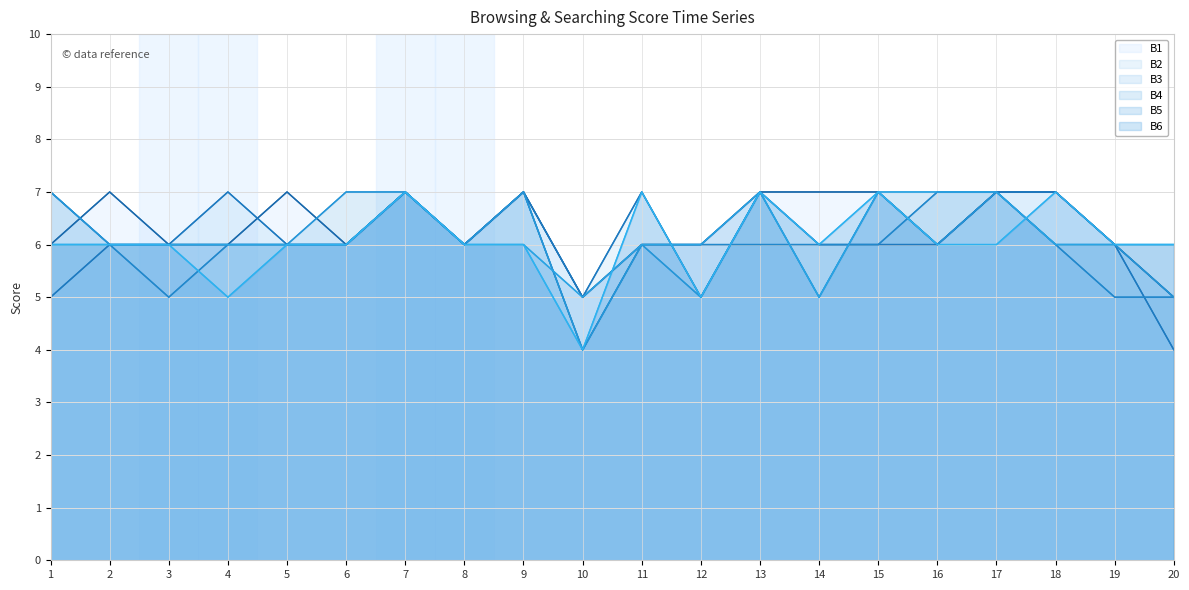

How many interior local peaks does the B4 series have?

5